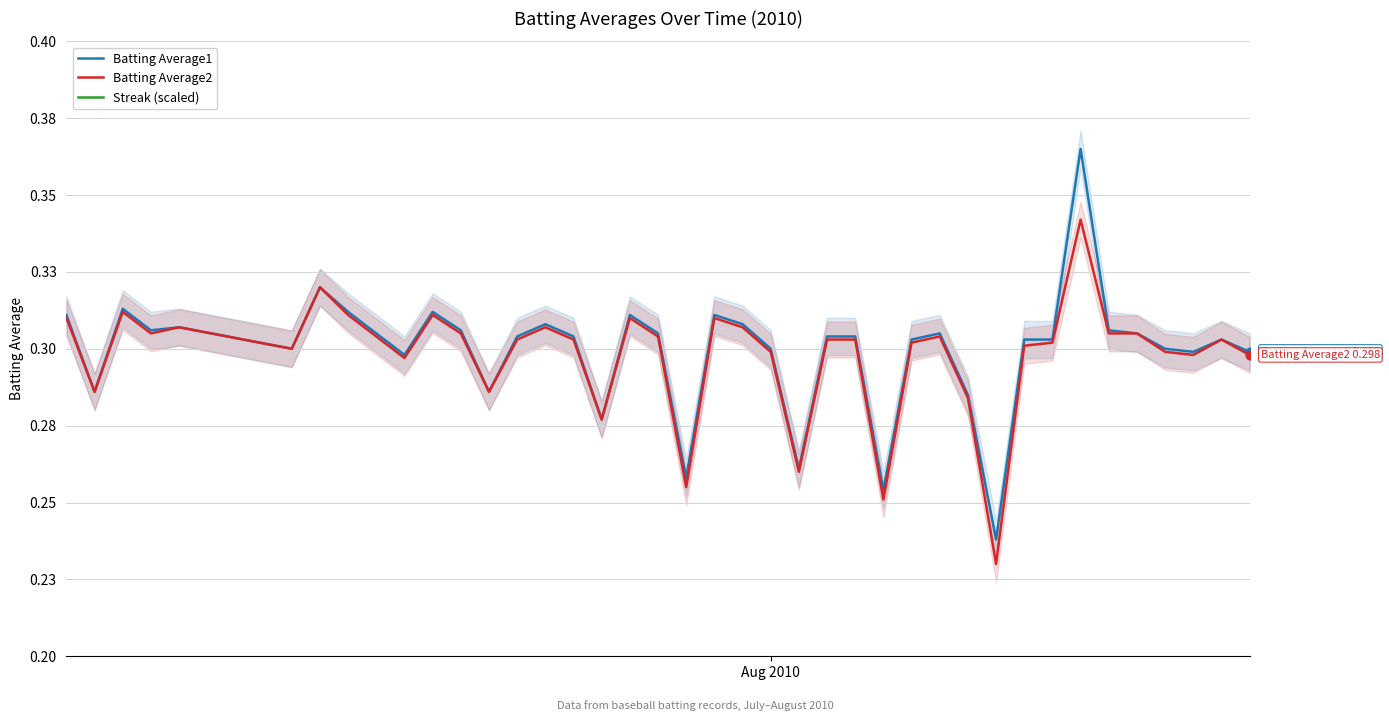

Which series contains the lowest Y value?

Streak (scaled)